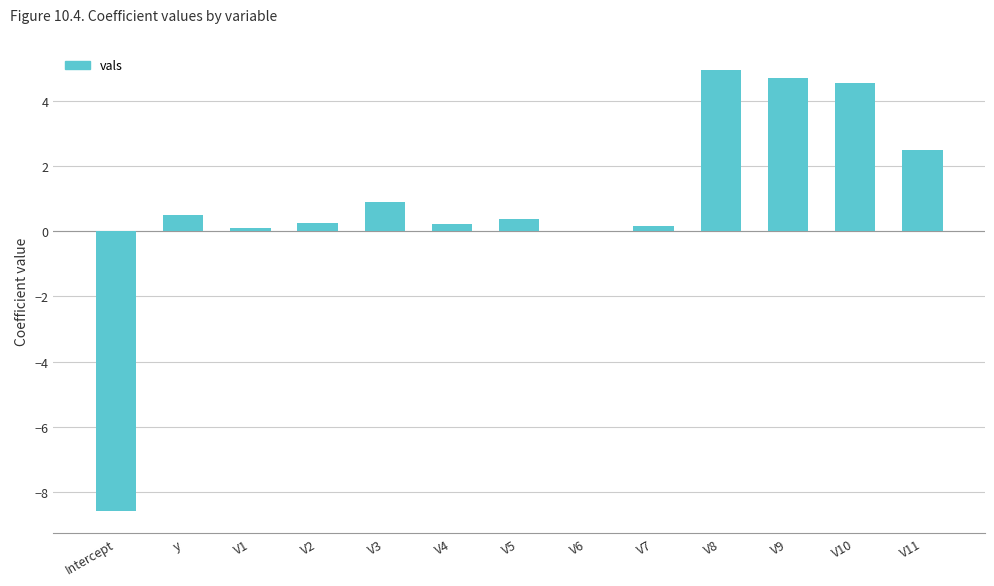

What value does the data have at V3?

0.9